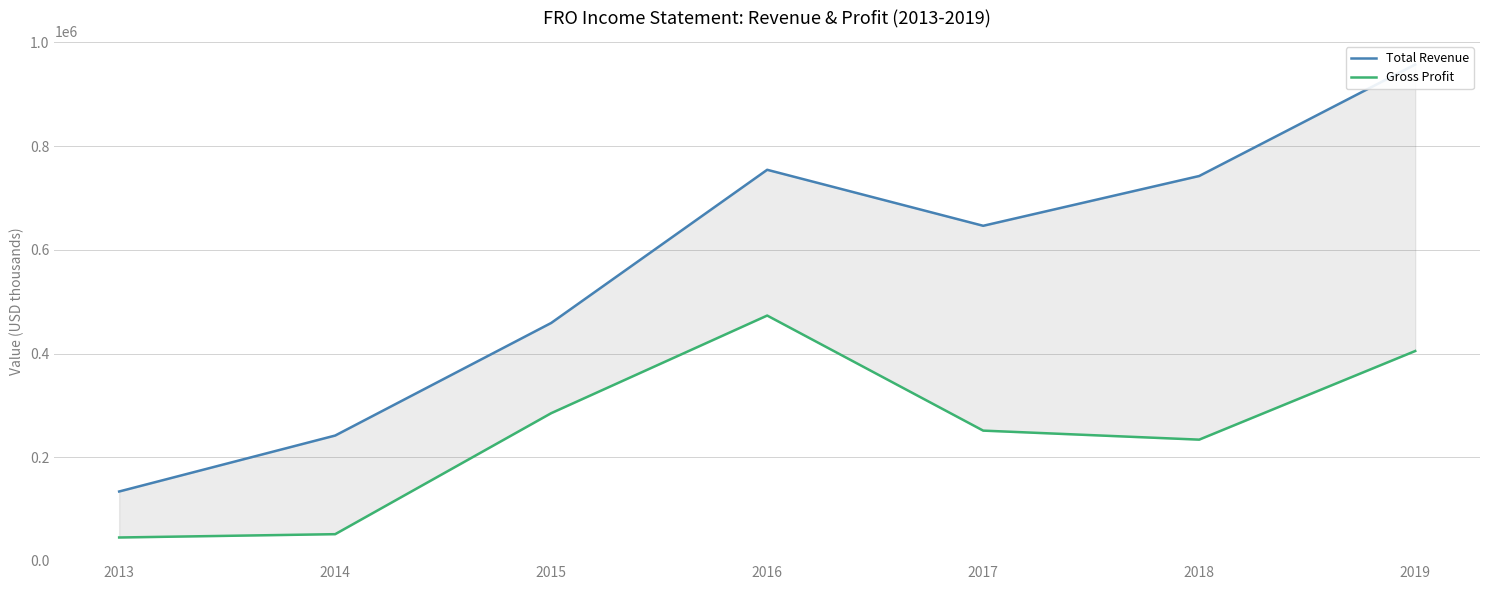

Which series has the largest total across all categories?

Total Revenue